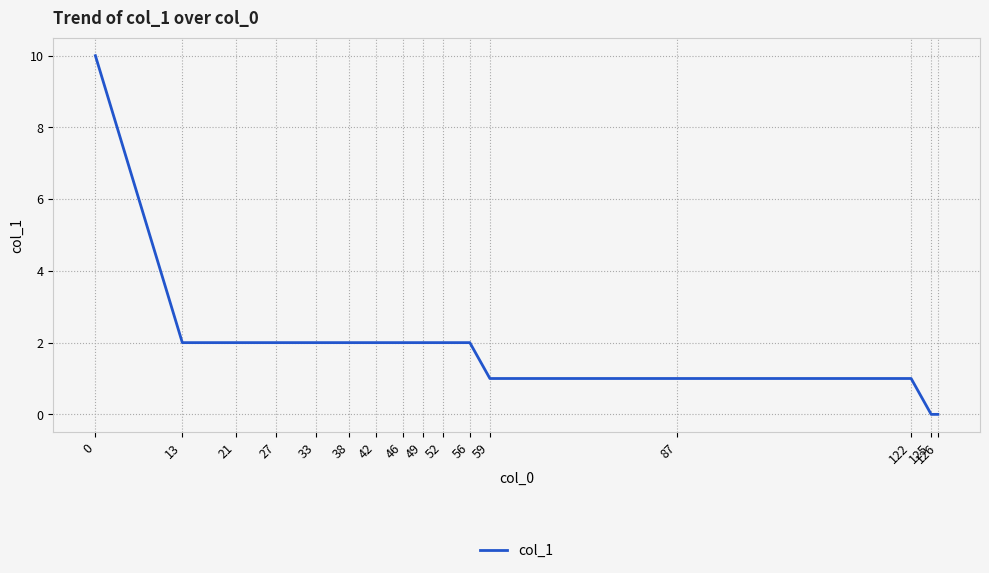

Reading left to right, extract all data points from this chart.

0=10	13=2	21=2	27=2	33=2	38=2	42=2	46=2	49=2	52=2	56=2	59=1	87=1	122=1	125=0	126=0